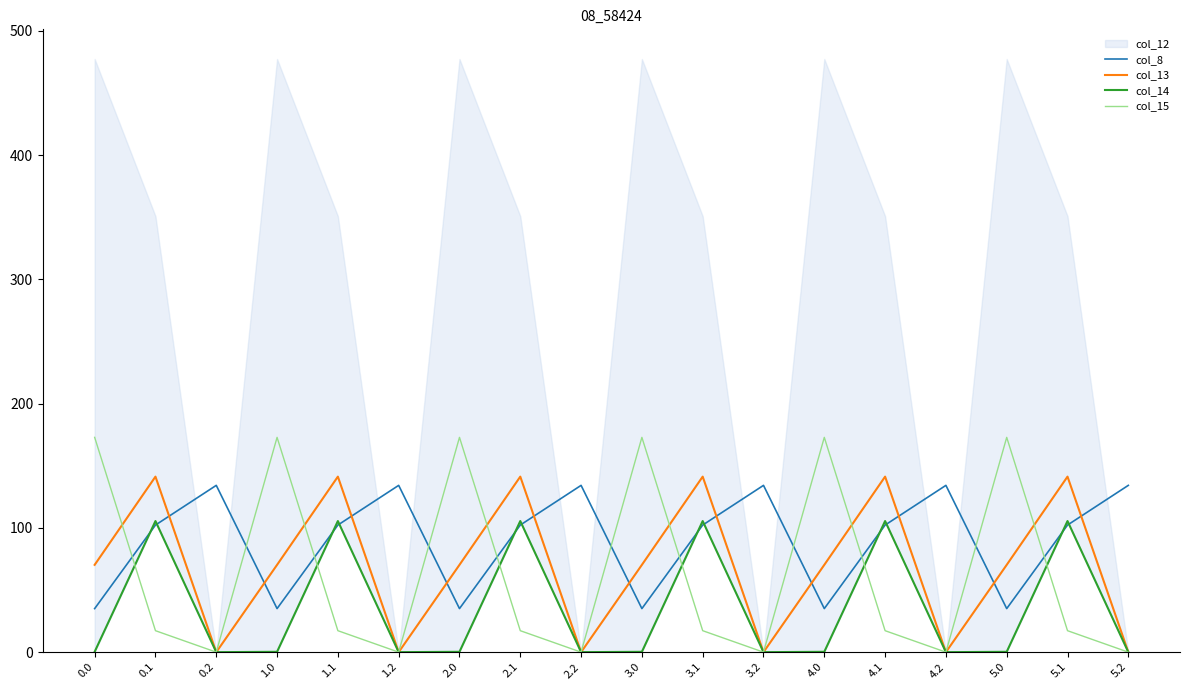

Is the value of col_15 at 5.2 greater than the value of col_13 at 3.1?

No